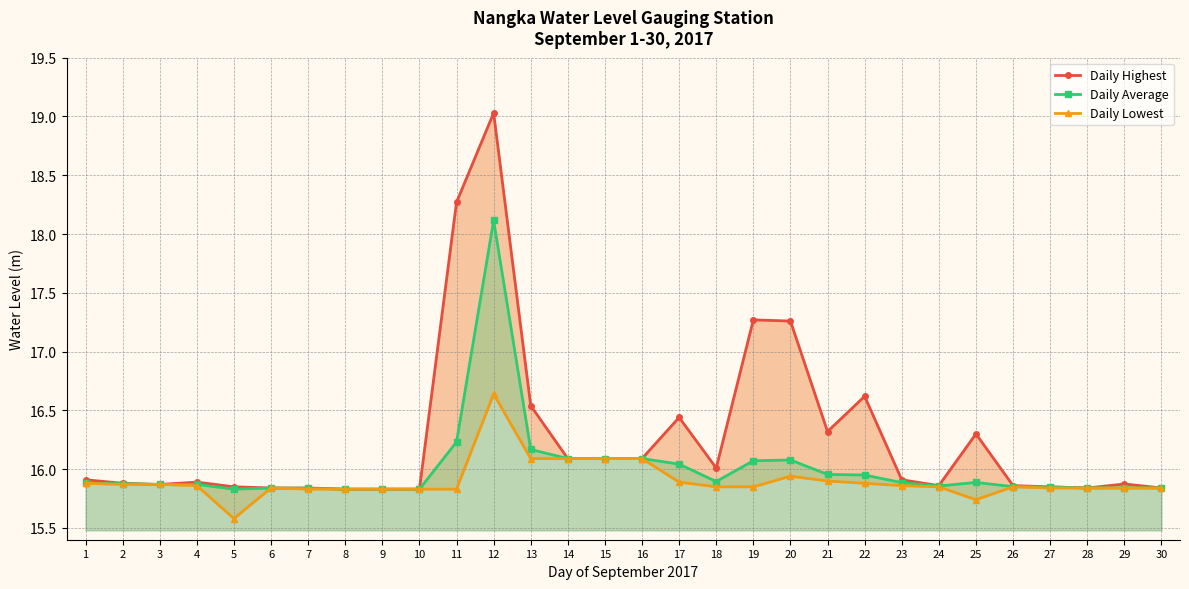

Reading right to left, what are all the values shown in this chart?

Daily Highest: 30=15.8	29=15.9	28=15.8	27=15.8	26=15.9	25=16.3	24=15.9	23=15.9	22=16.6	21=16.3	20=17.3	19=17.3	18=16.0	17=16.4	16=16.1	15=16.1	14=16.1	13=16.5	12=19.0	11=18.3	10=15.8	9=15.8	8=15.8	7=15.8	6=15.8	5=15.8	4=15.9	3=15.9	2=15.9	1=15.9
Daily Average: 30=15.8	29=15.8	28=15.8	27=15.8	26=15.9	25=15.9	24=15.9	23=15.9	22=16.0	21=16.0	20=16.1	19=16.1	18=15.9	17=16.0	16=16.1	15=16.1	14=16.1	13=16.2	12=18.1	11=16.2	10=15.8	9=15.8	8=15.8	7=15.8	6=15.8	5=15.8	4=15.9	3=15.9	2=15.9	1=15.9
Daily Lowest: 30=15.8	29=15.8	28=15.8	27=15.8	26=15.8	25=15.7	24=15.8	23=15.9	22=15.9	21=15.9	20=15.9	19=15.8	18=15.8	17=15.9	16=16.1	15=16.1	14=16.1	13=16.1	12=16.6	11=15.8	10=15.8	9=15.8	8=15.8	7=15.8	6=15.8	5=15.6	4=15.9	3=15.9	2=15.9	1=15.9